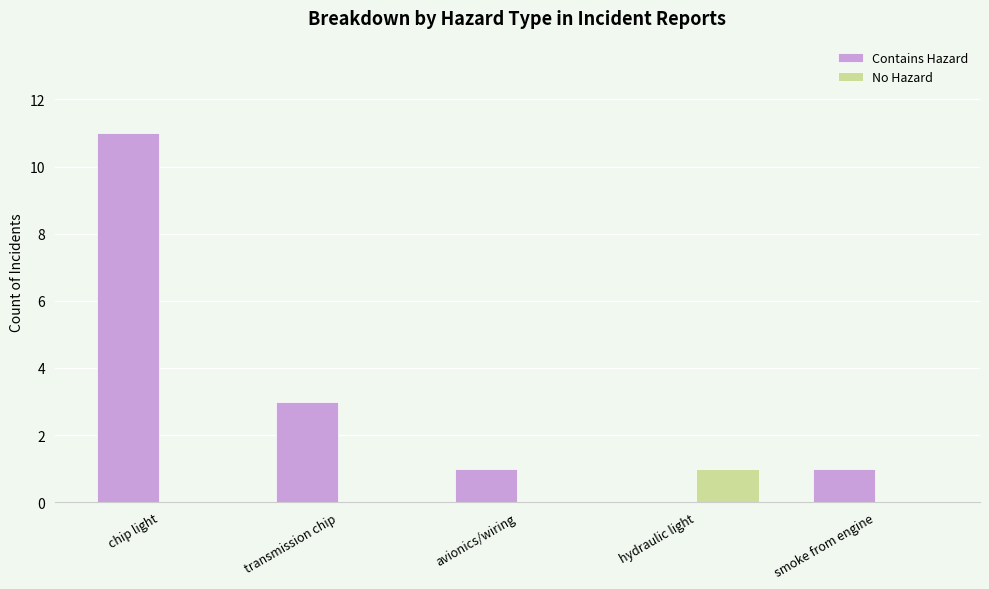

The value of Contains Hazard at transmission chip is 2. True or false?

False